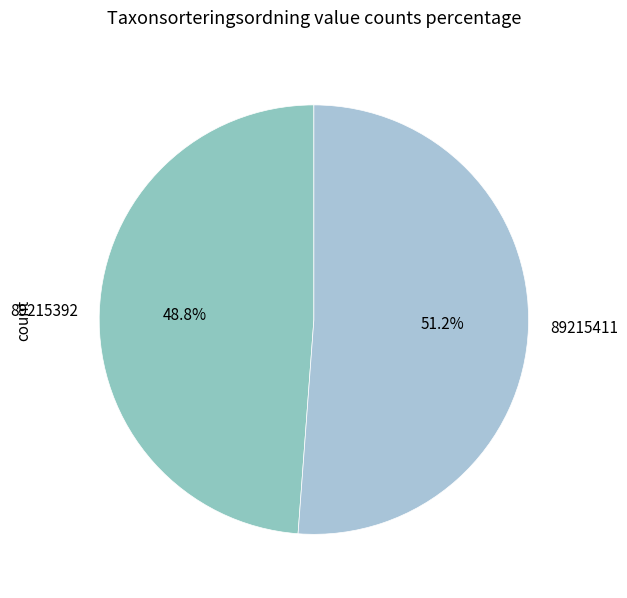

Does any single category account for the majority?

Yes